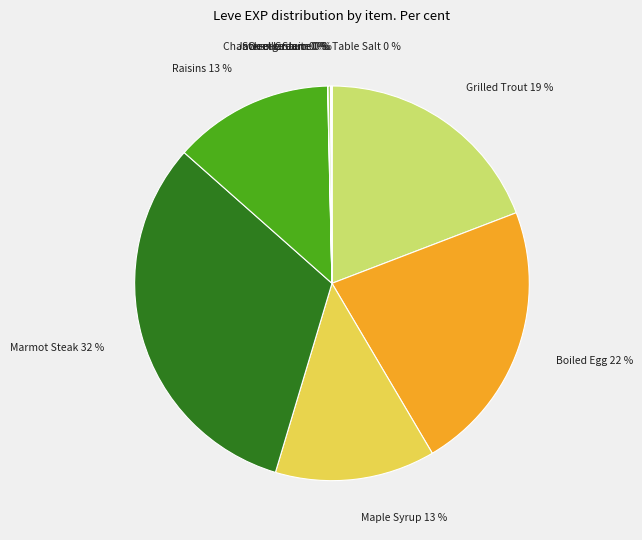

To the nearest percent, what portion does Raisins represent?

13%